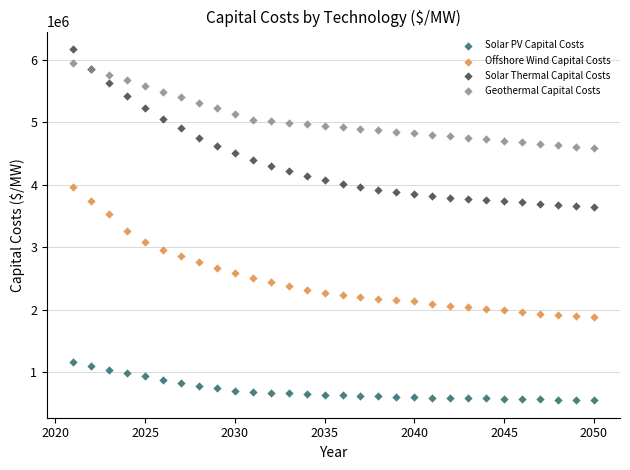

Across all series, what Y value is closest to 3359102?

3258520